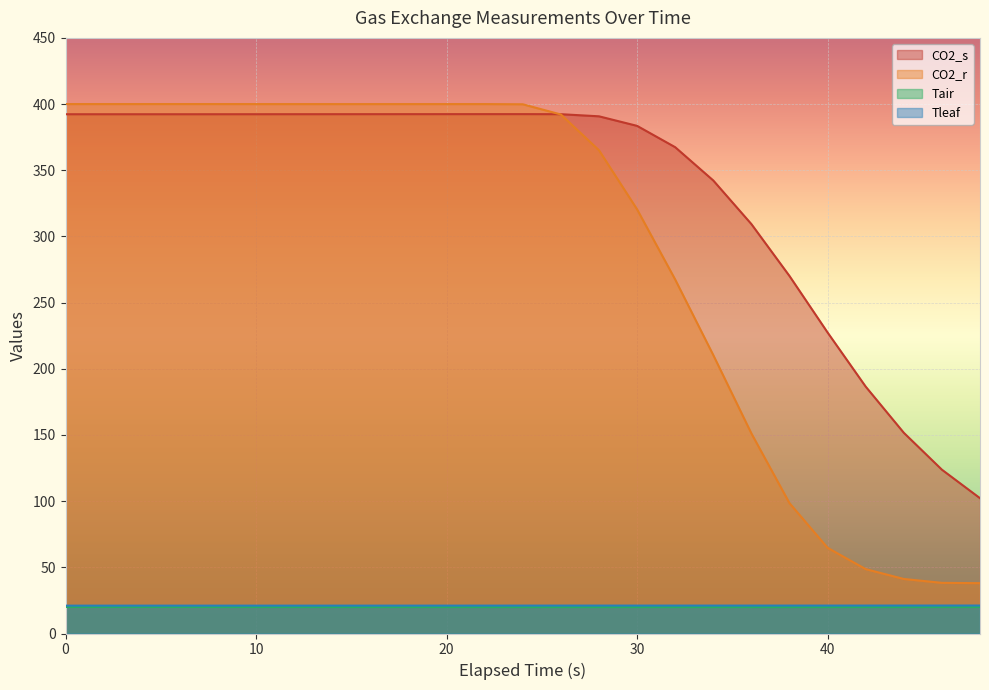

What is the difference between the second highest and second lowest values in the Tair series?

0.1